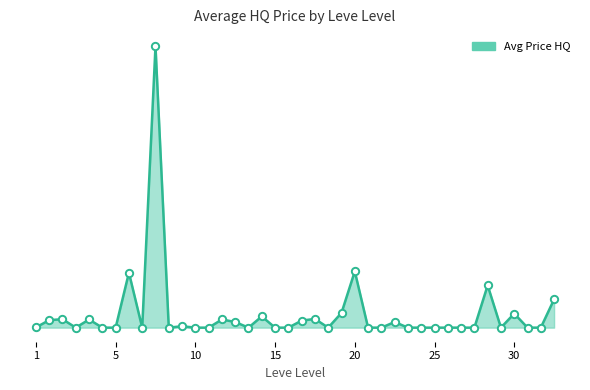

Does the chart have visible grid lines?

No